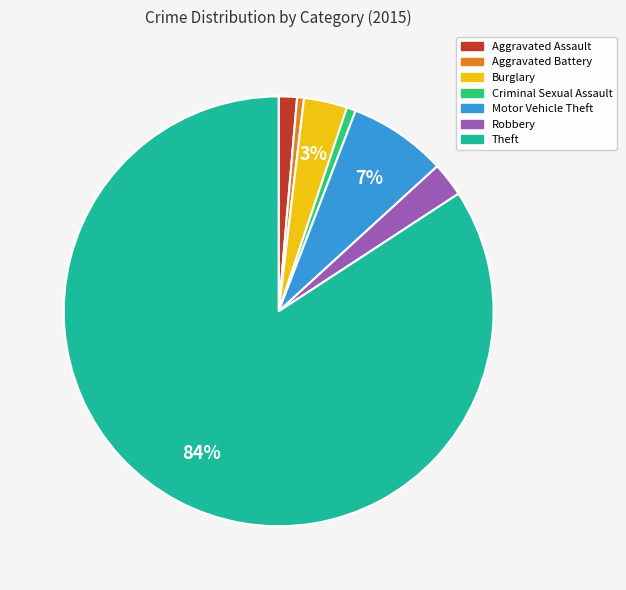

How many segments does this pie chart have?

7